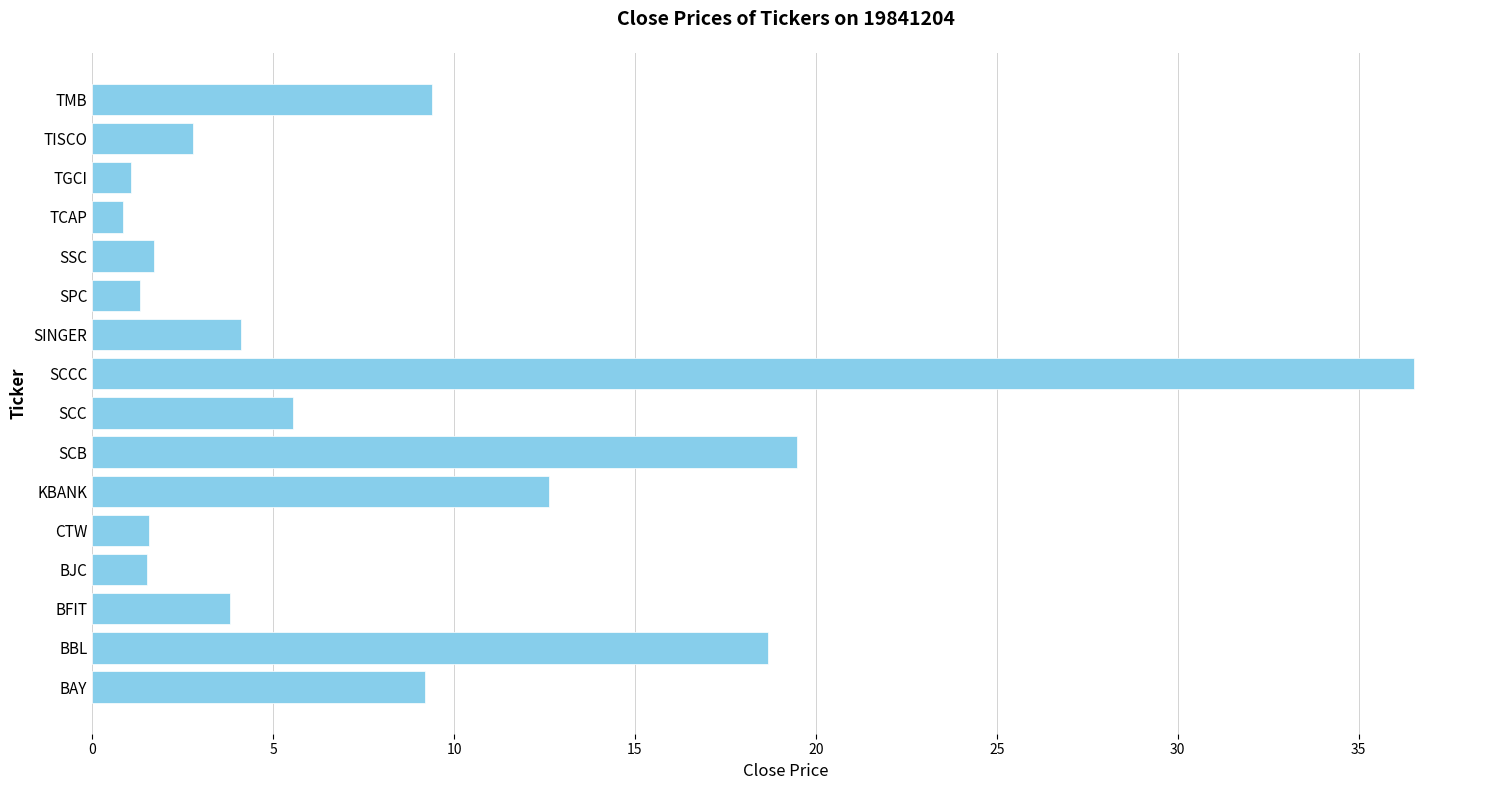

What is the difference between the maximum and minimum values?

35.7